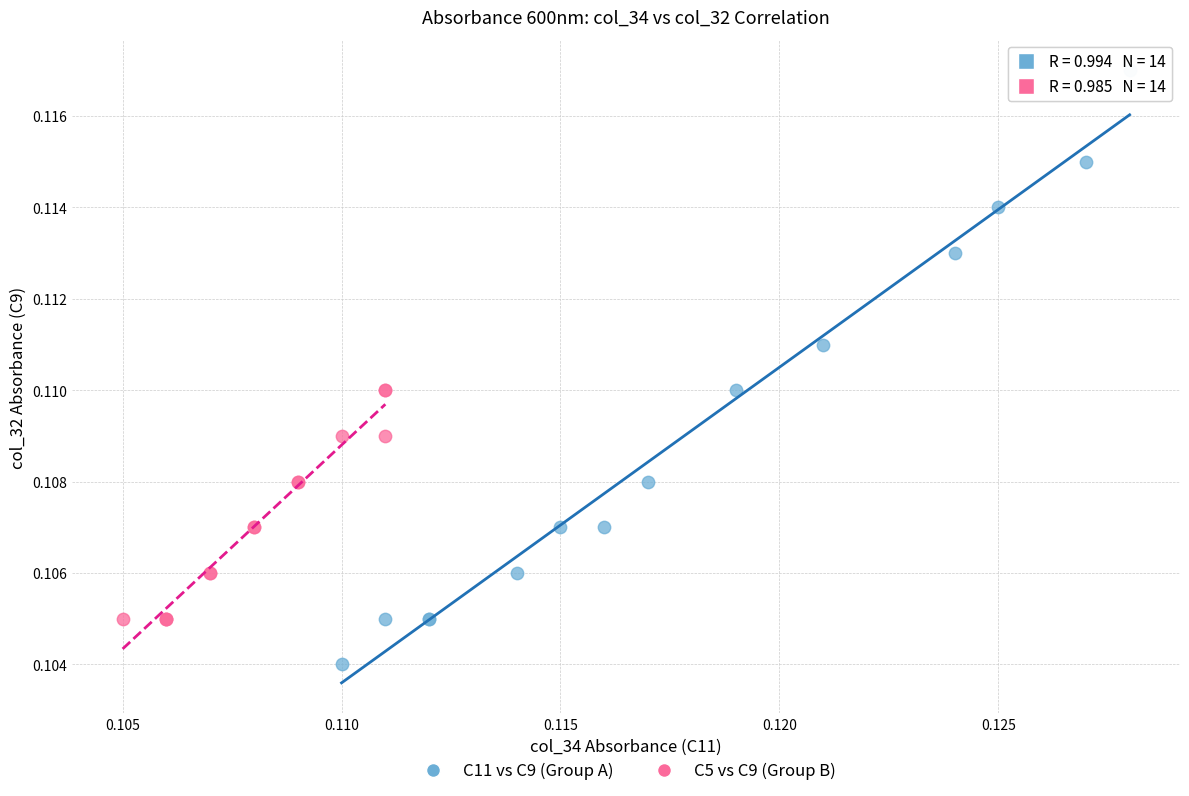

Which series contains the highest Y value?

C11 vs C9 (Group A)